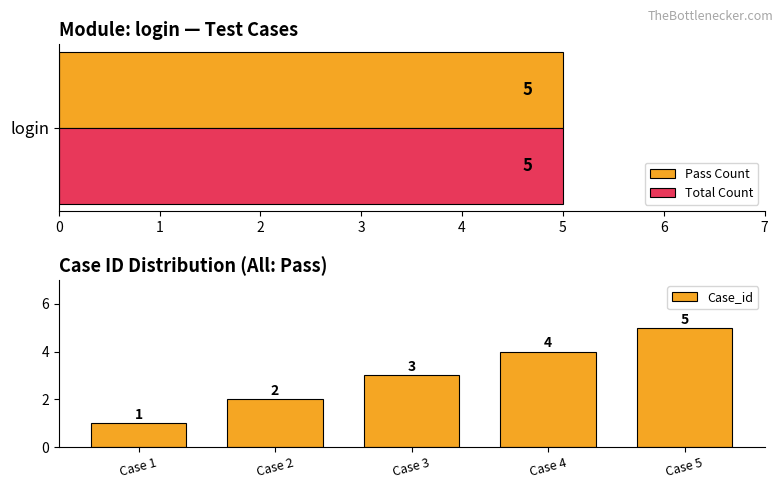

The Case_id series shows 7 at Case 5. True or false?

False